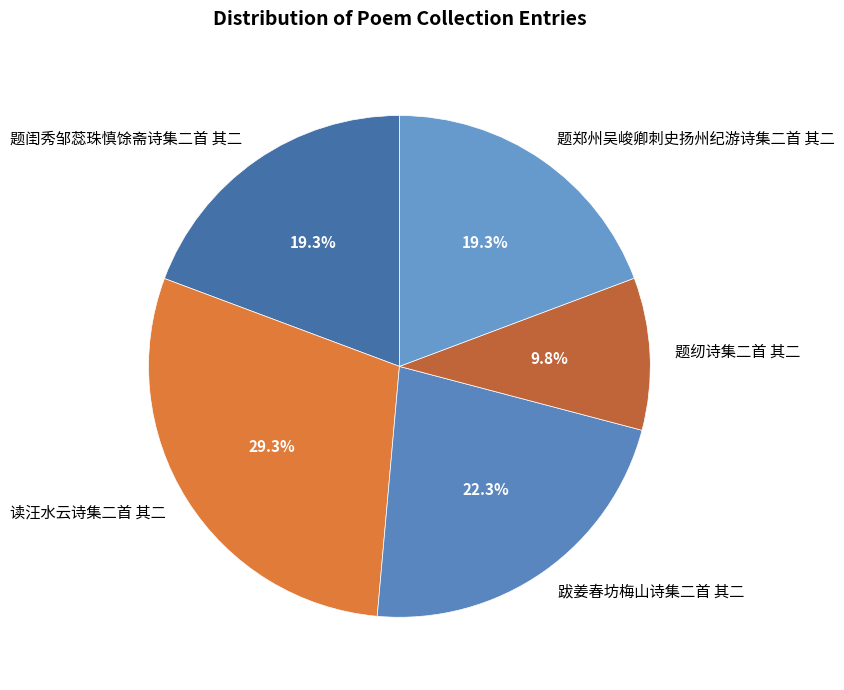

How many slices are in this pie chart?

5